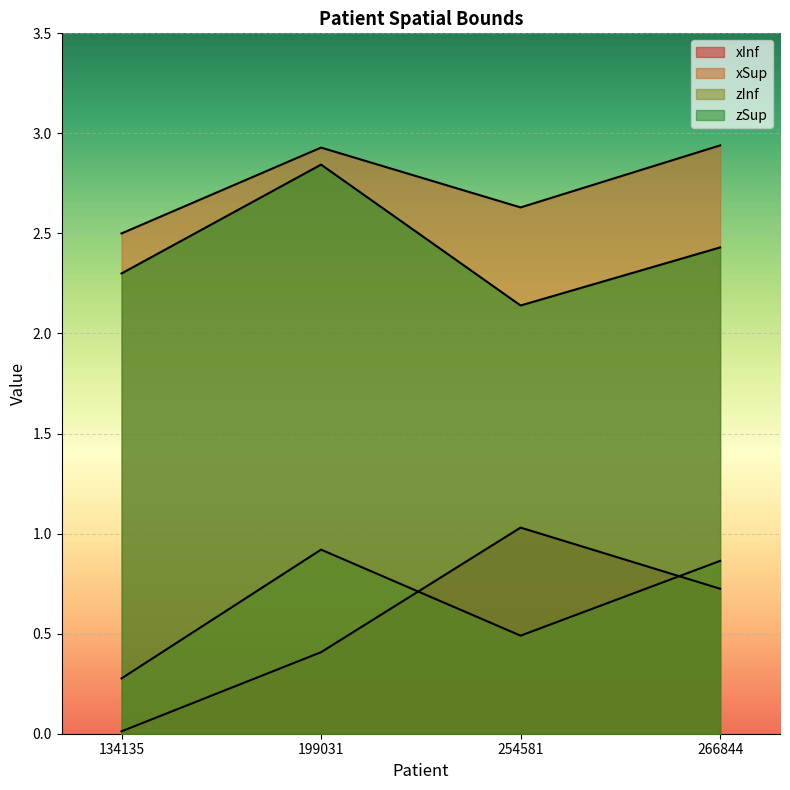

How many interior local valleys does the xSup series have?

1